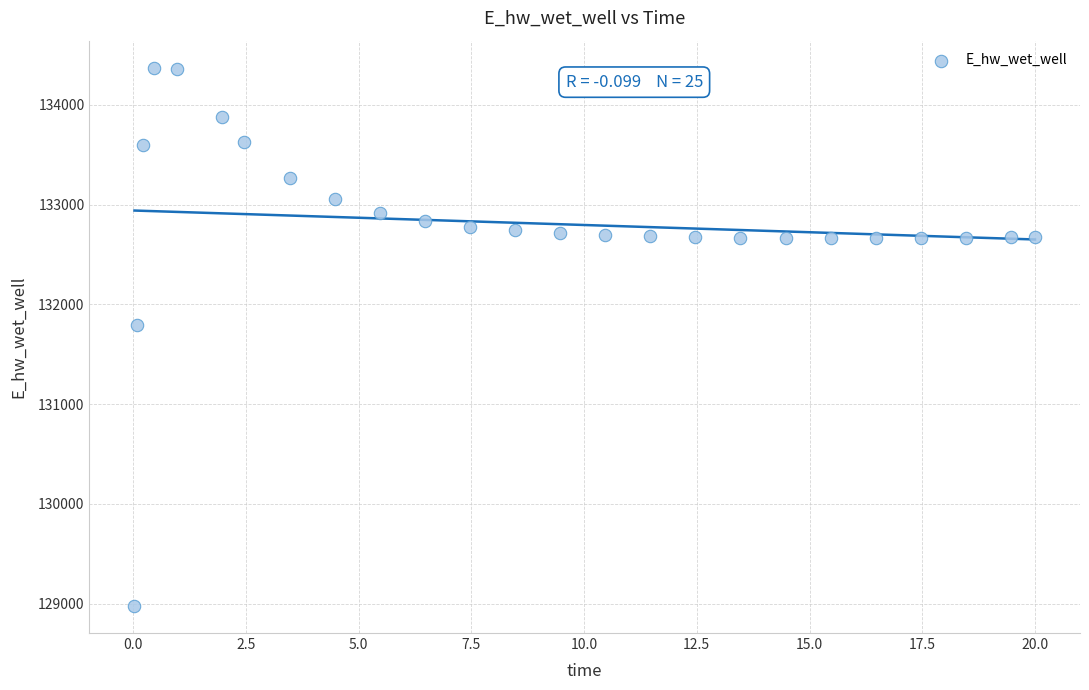

What is the range of X values (max minus min)?

20.0